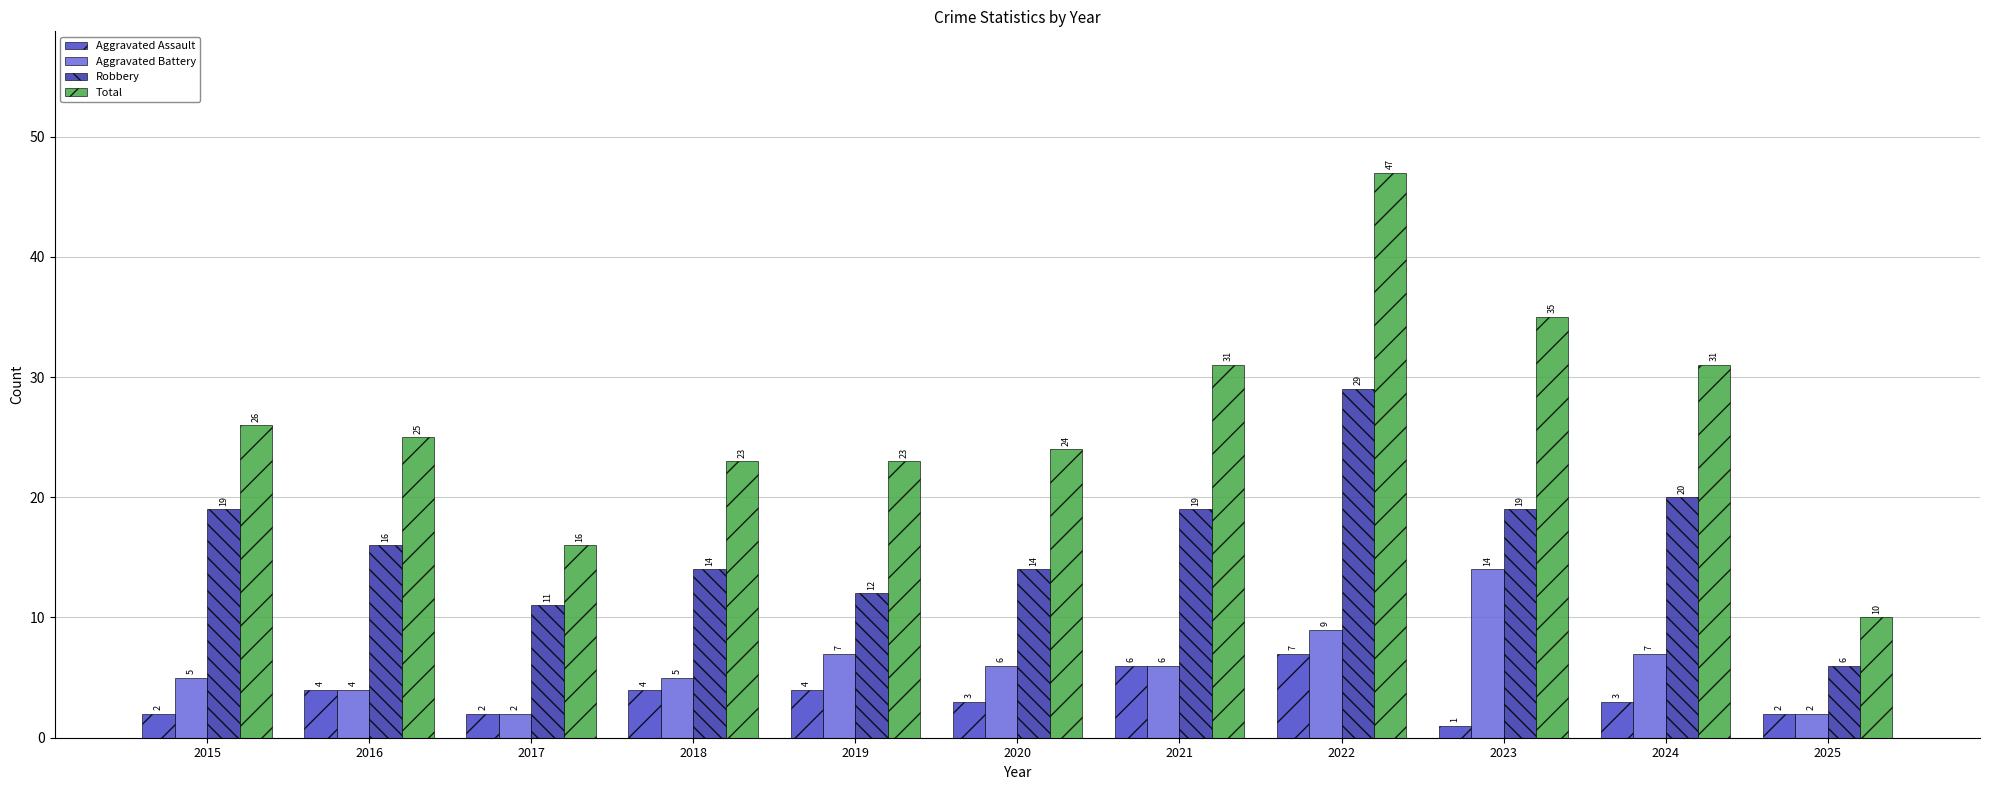

At which category is the sum across all series the highest?

2022